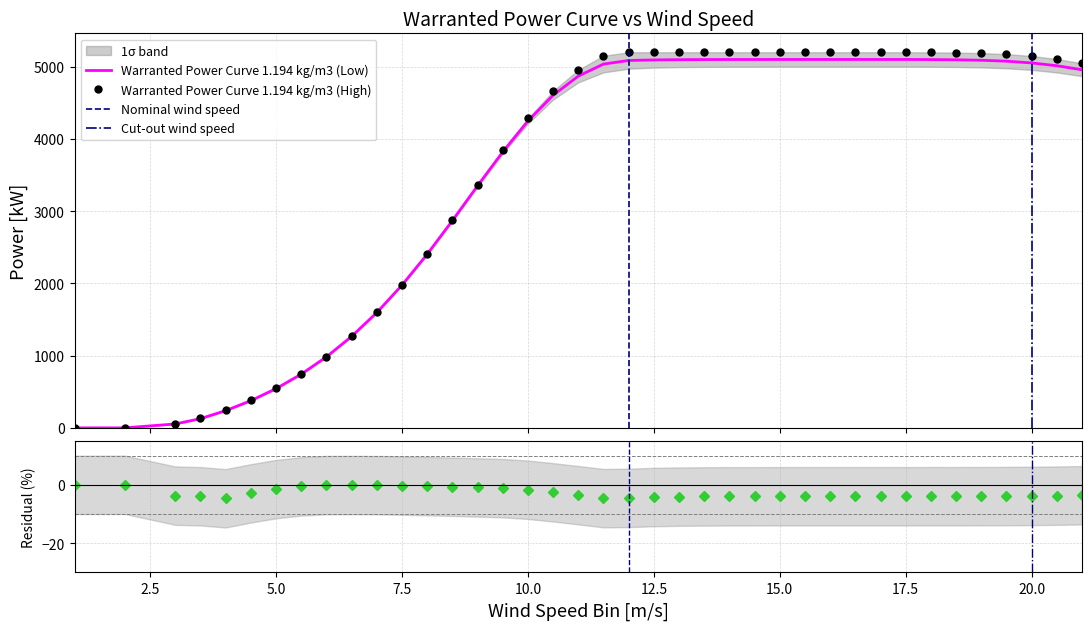

How many lines are shown in the chart?

2